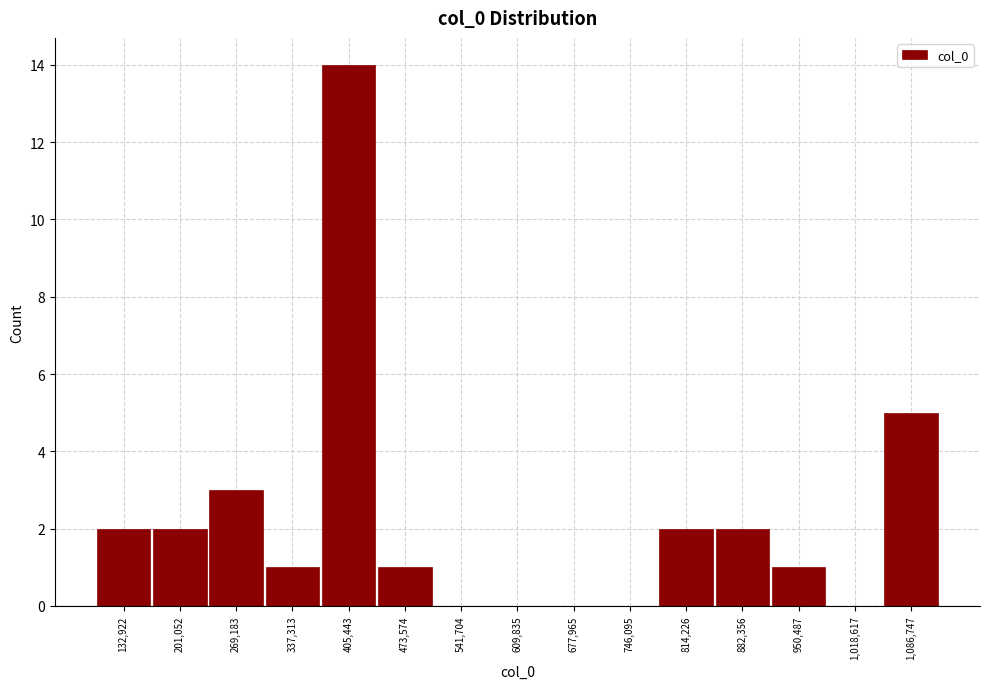

How tall is the bar that spans 100000 to 170000 on the x-axis? Neither the bar edges nor the heights are printed on the chart, so give them approximately, as read against the axes.

2